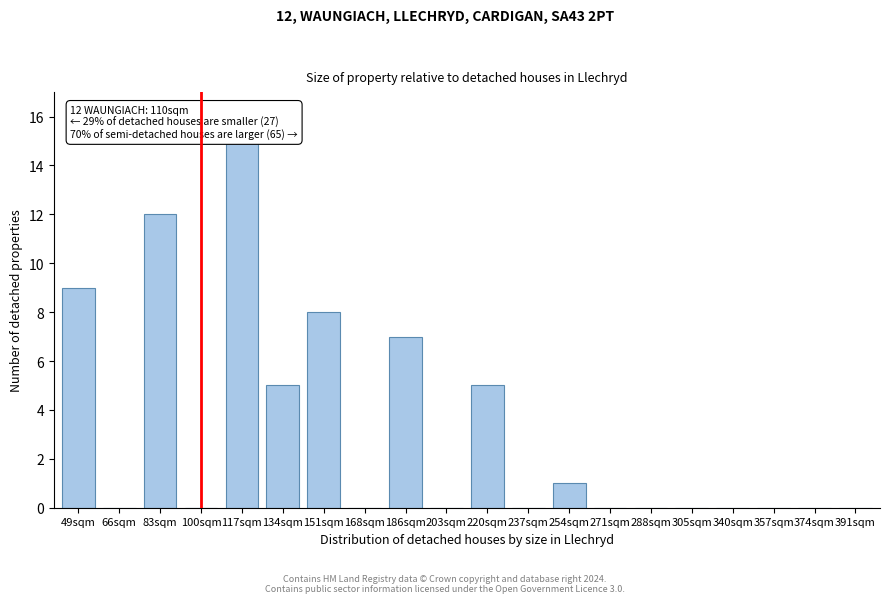

Reading left to right, extract all data points from this chart.

49sqm=9	66sqm=0	83sqm=12	100sqm=0	117sqm=15	134sqm=5	151sqm=8	168sqm=0	186sqm=7	203sqm=0	220sqm=5	237sqm=0	254sqm=1	271sqm=0	288sqm=0	305sqm=0	340sqm=0	357sqm=0	374sqm=0	391sqm=0